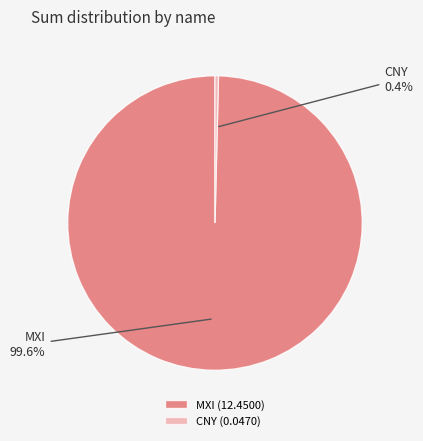

To the nearest percent, what is the difference between the largest and smallest slice percentages?

99%